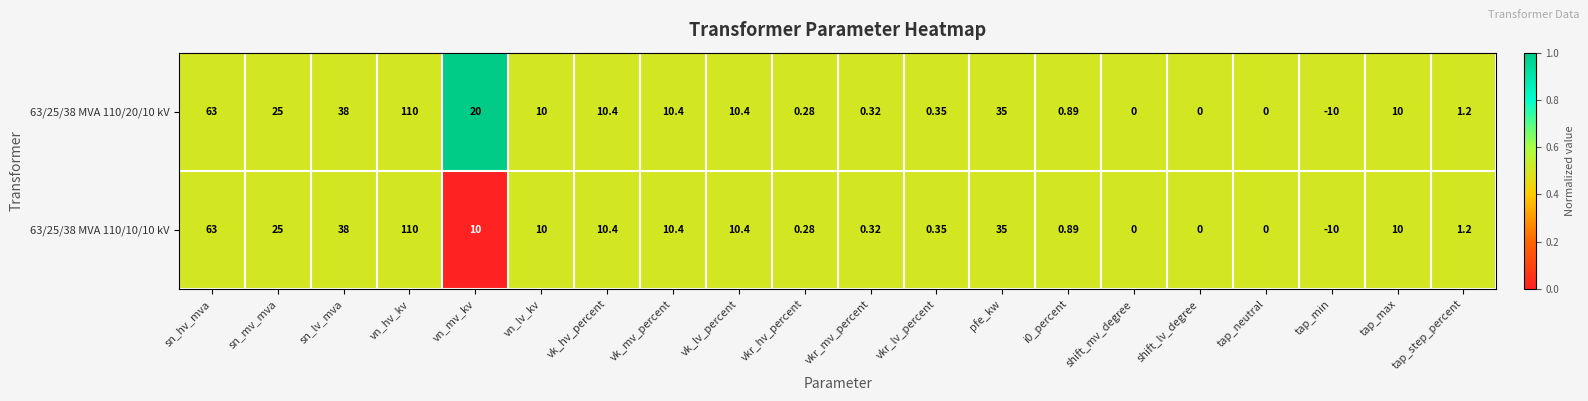

Where does the 63/25/38 MVA 110/20/10 kV series first go above 10?

sn_hv_mva